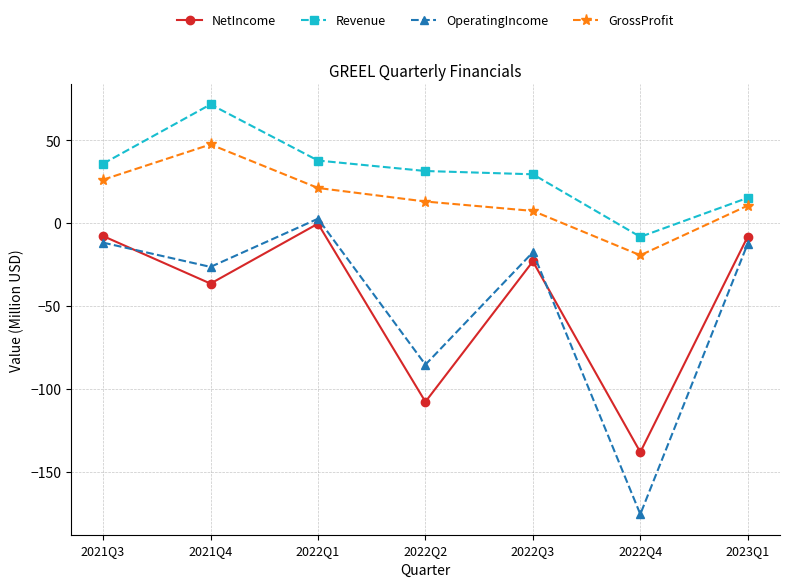

True or false: Revenue and NetIncome cross at least once.

False